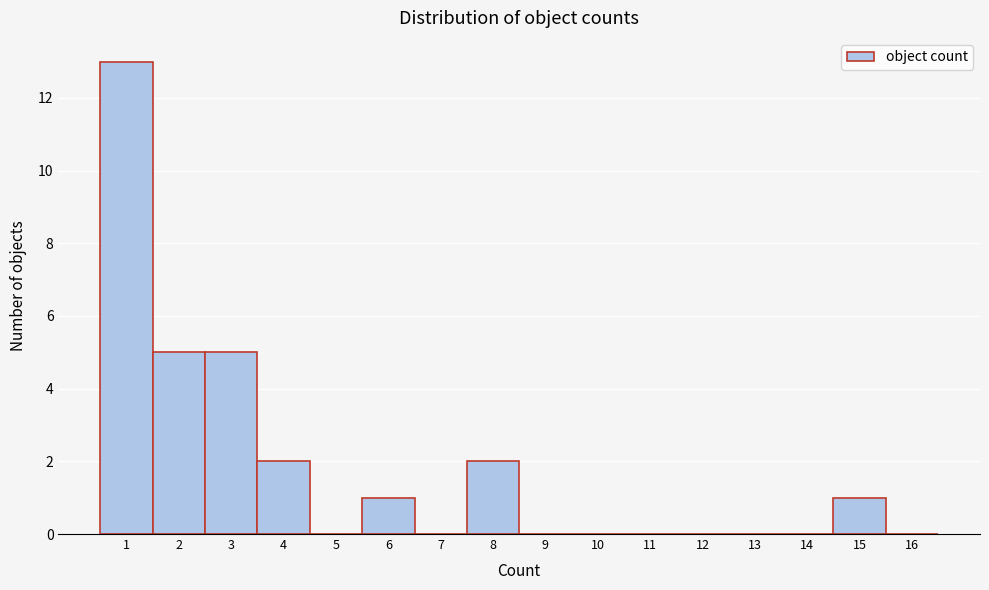

Which range on the x-axis has the tallest bar?

0.5 to 1.5